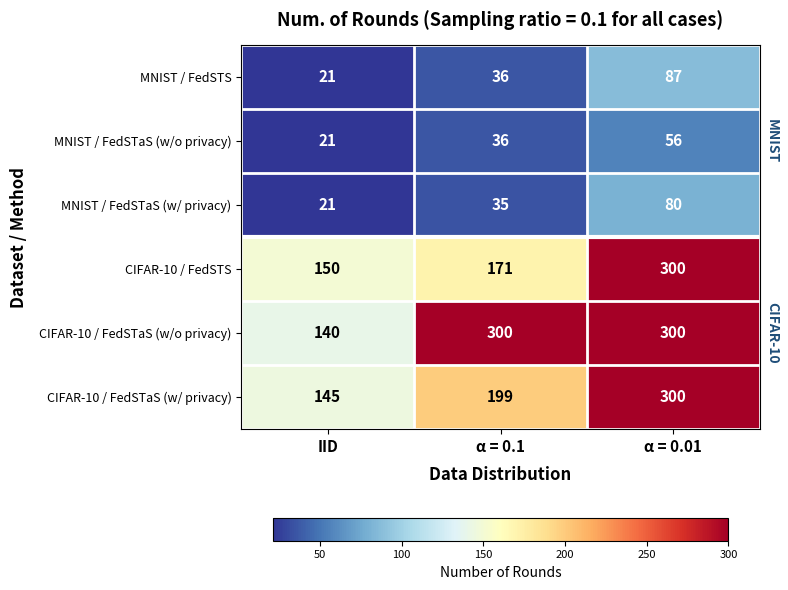

What is the spread (max minus min) of values at IID?

129